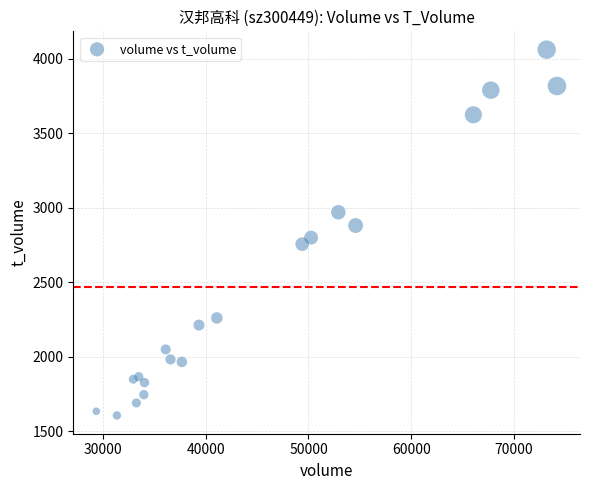

What is the range of X values (max minus min)?

44818